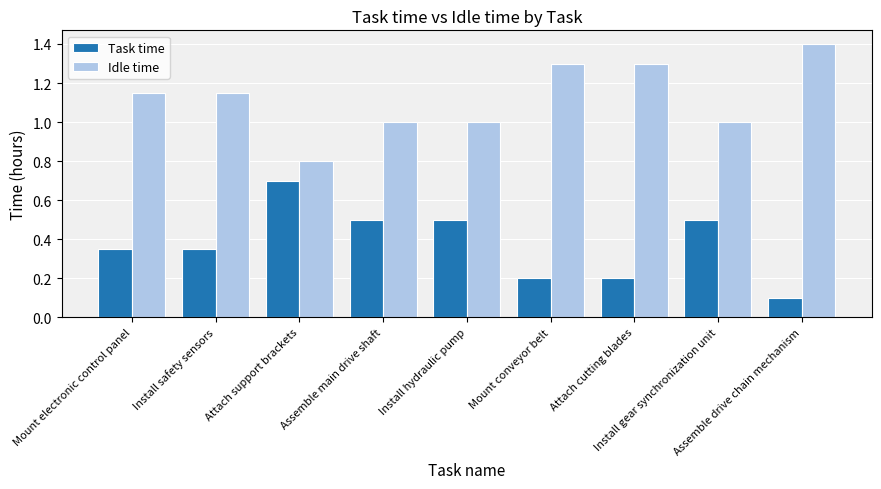

List the series in order of their peak value, highest first.

Idle time, Task time